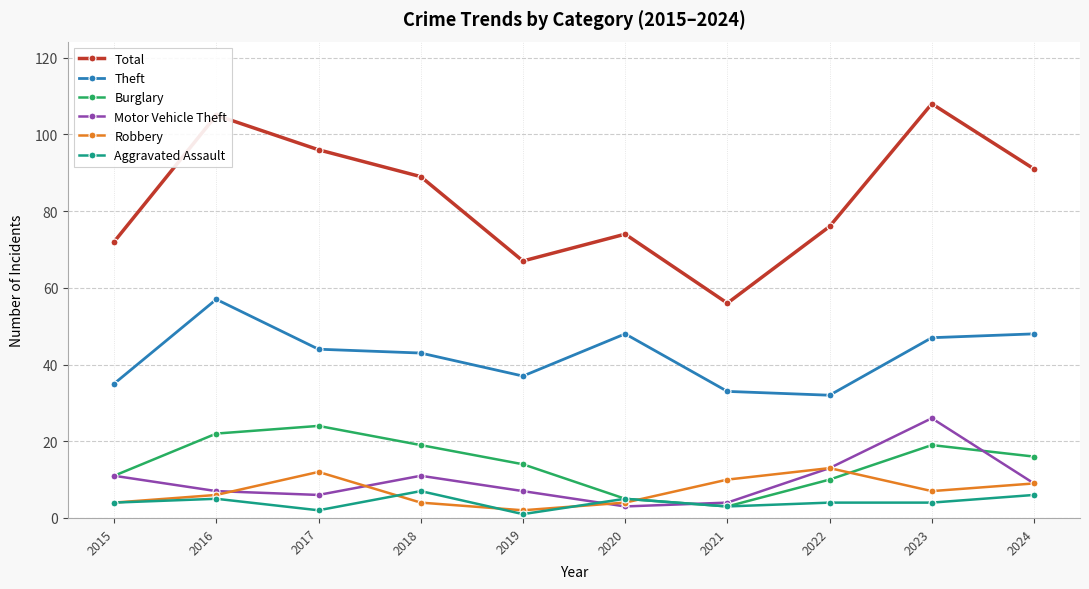

Which series has the largest range (max minus min)?

Total